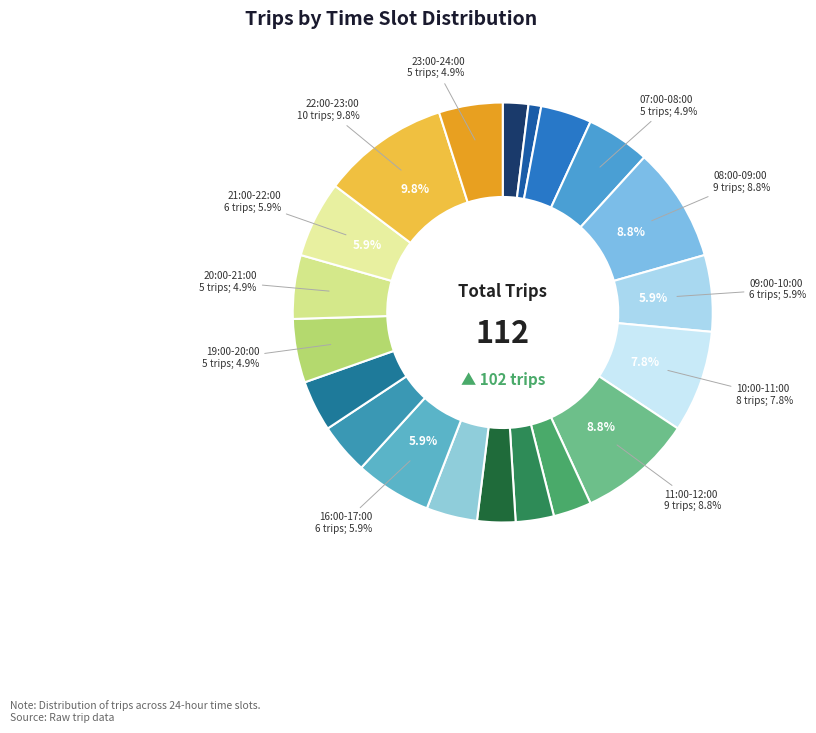

Count the number of slices in the pie.

20